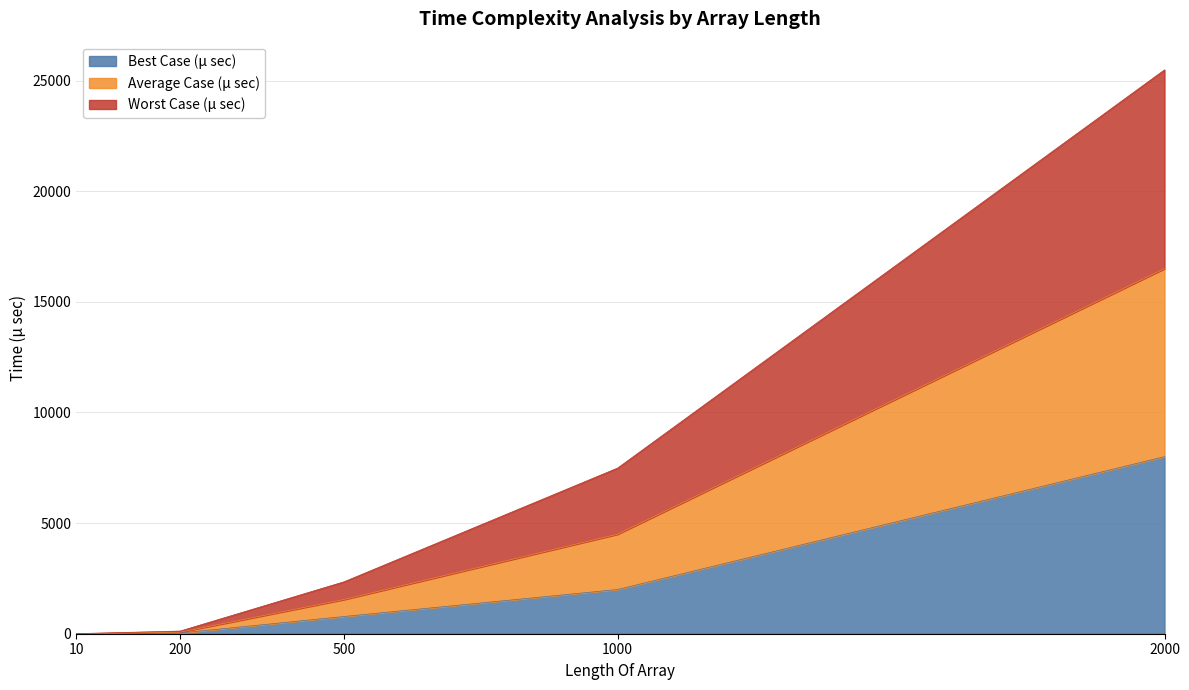

What is the maximum value for Best Case (μ sec)?

8003